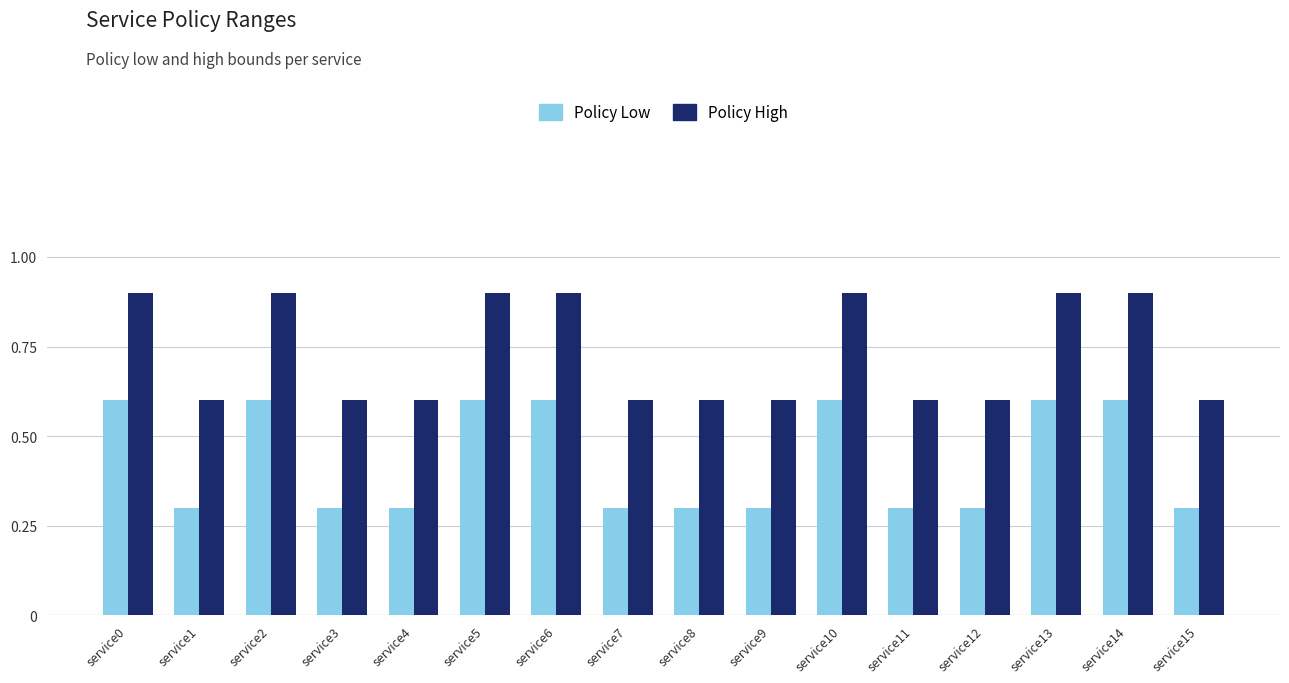

At service11, list the series in order from smallest to largest.

Policy Low, Policy High